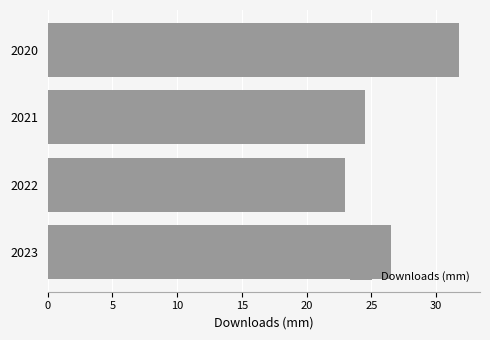

List the labels in order of value, smallest first.

2022, 2021, 2023, 2020